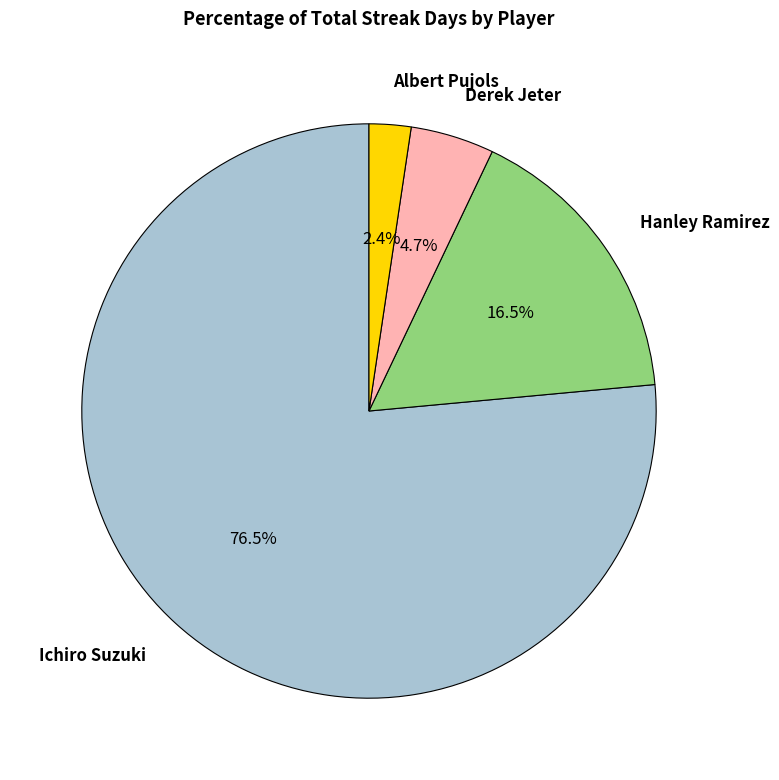

How many segments does this pie chart have?

4